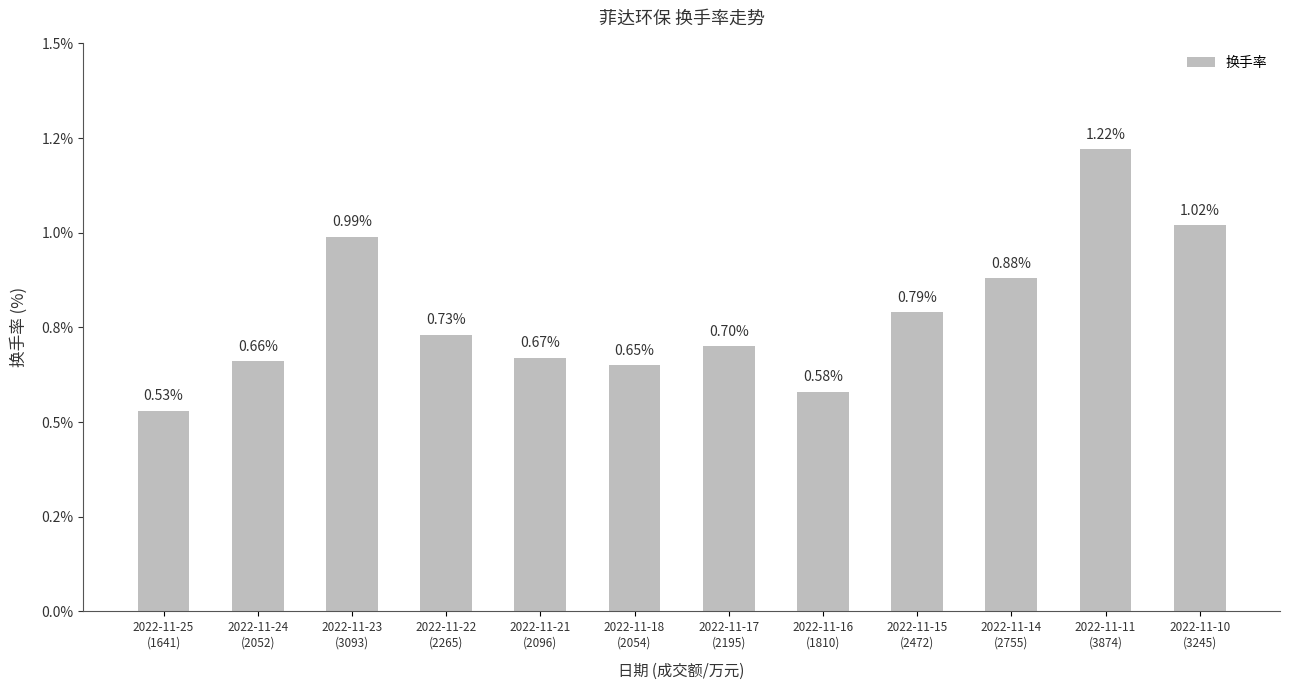

Rank the categories by value from highest to lowest.

2022-11-11
(3874), 2022-11-10
(3245), 2022-11-23
(3093), 2022-11-14
(2755), 2022-11-15
(2472), 2022-11-22
(2265), 2022-11-17
(2195), 2022-11-21
(2096), 2022-11-24
(2052), 2022-11-18
(2054), 2022-11-16
(1810), 2022-11-25
(1641)